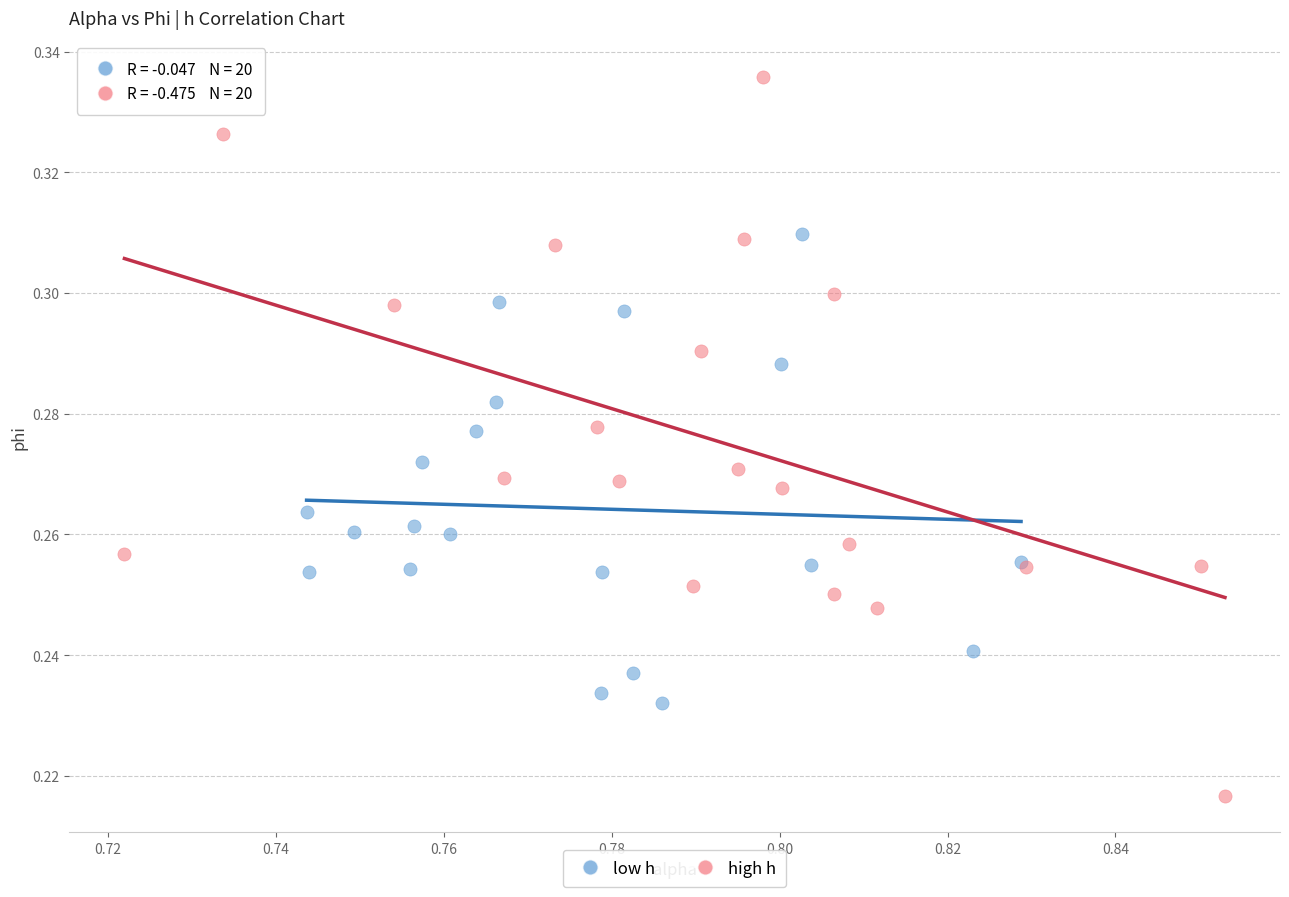

Which series contains the lowest Y value?

high h